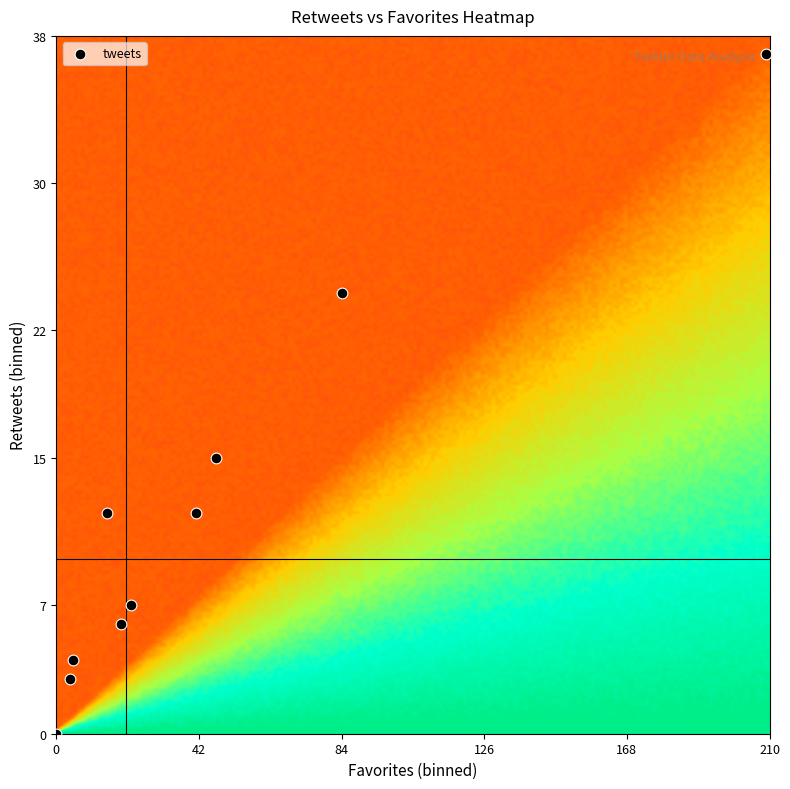

List the coordinates of all points as (X, Y) pairs, reading left to right.

(0, 0)  (4, 3)  (5, 4)  (15, 12)  (19, 6)  (22, 7)  (41, 12)  (47, 15)  (84, 24)  (209, 37)